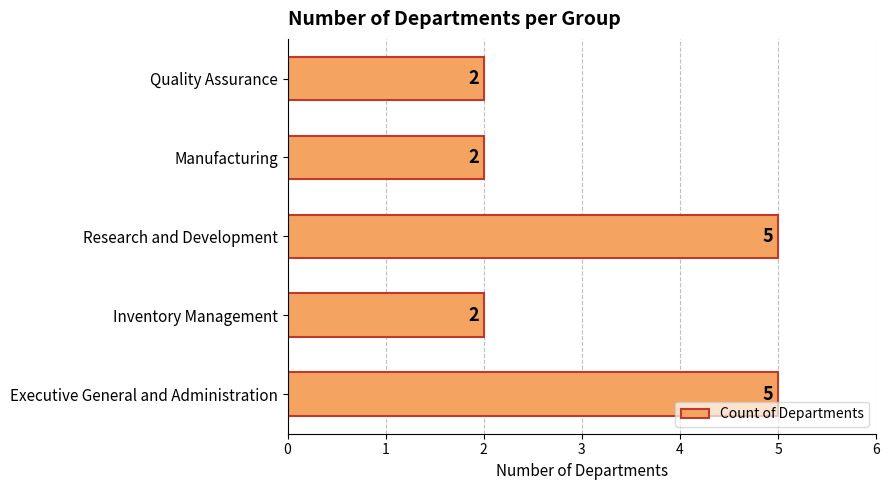

Reading bottom to top, transcribe all the data shown in this chart.

5	2	5	2	2